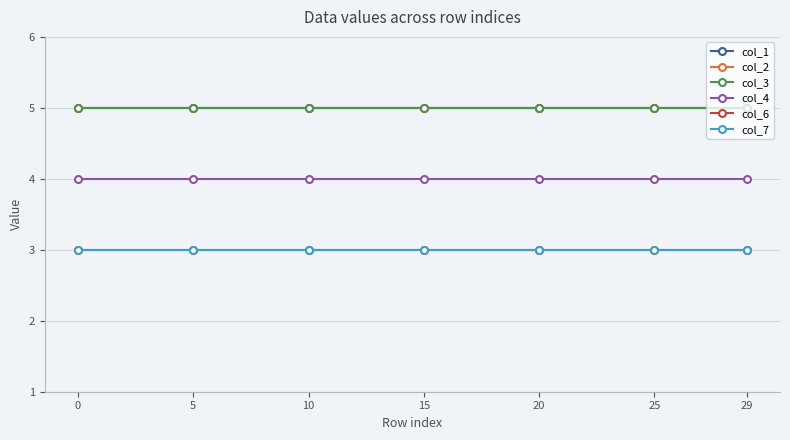

True or false: col_6 and col_7 cross at least once.

False